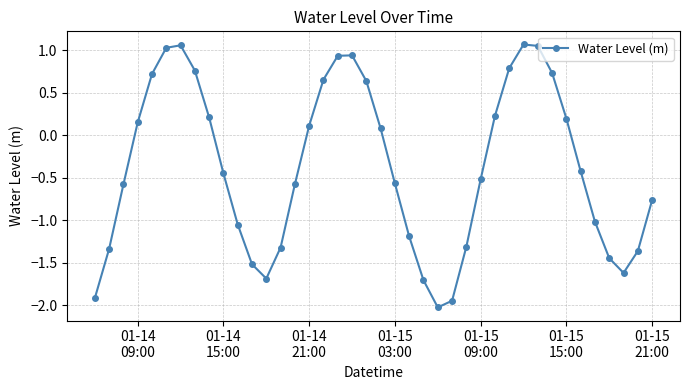

How many points are lower than both their immediate neighbors (excluding endpoints)?

3